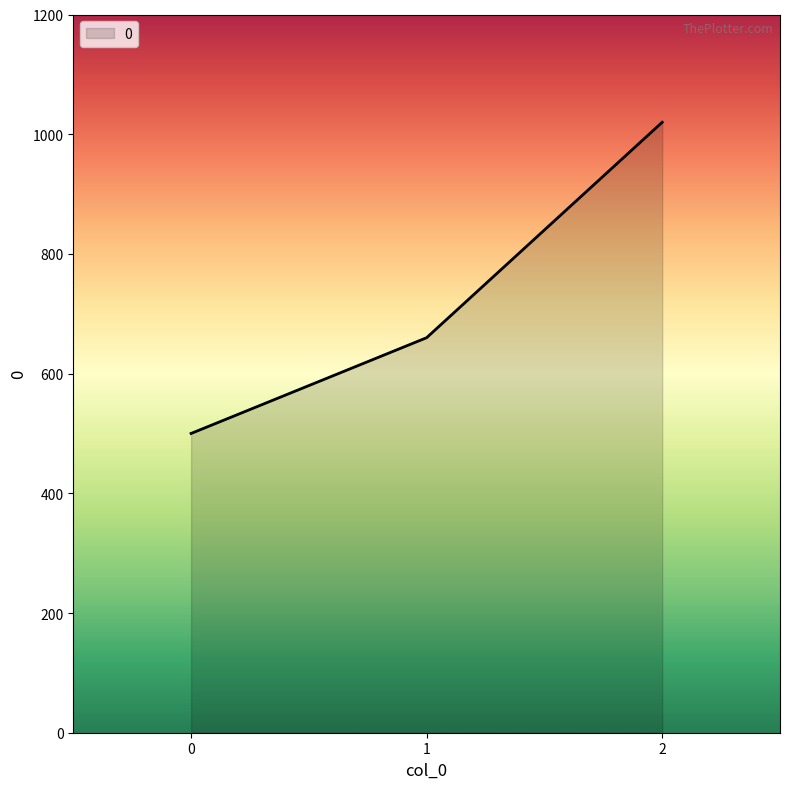

Rank the categories by value from lowest to highest.

0, 1, 2